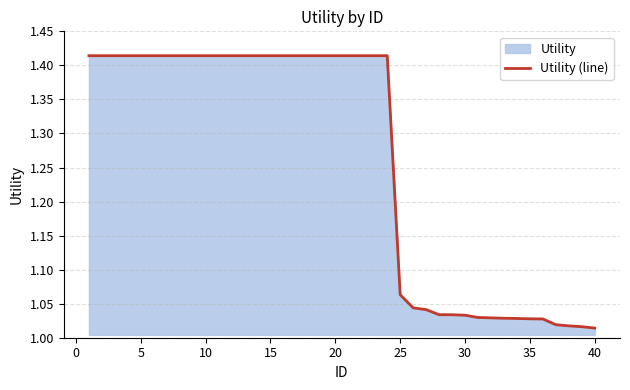

What is the minimum value shown in the chart?

1.0